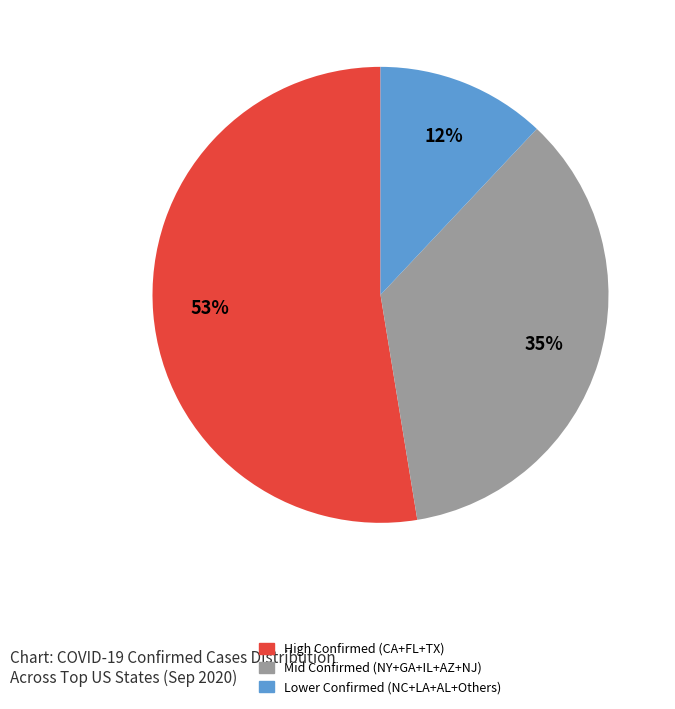

Is there a majority slice in this chart?

Yes